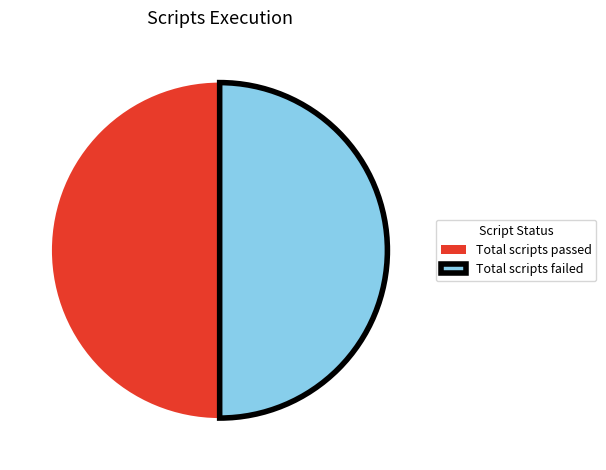

The Total scripts passed slice represents 57% of the pie. True or false?

False